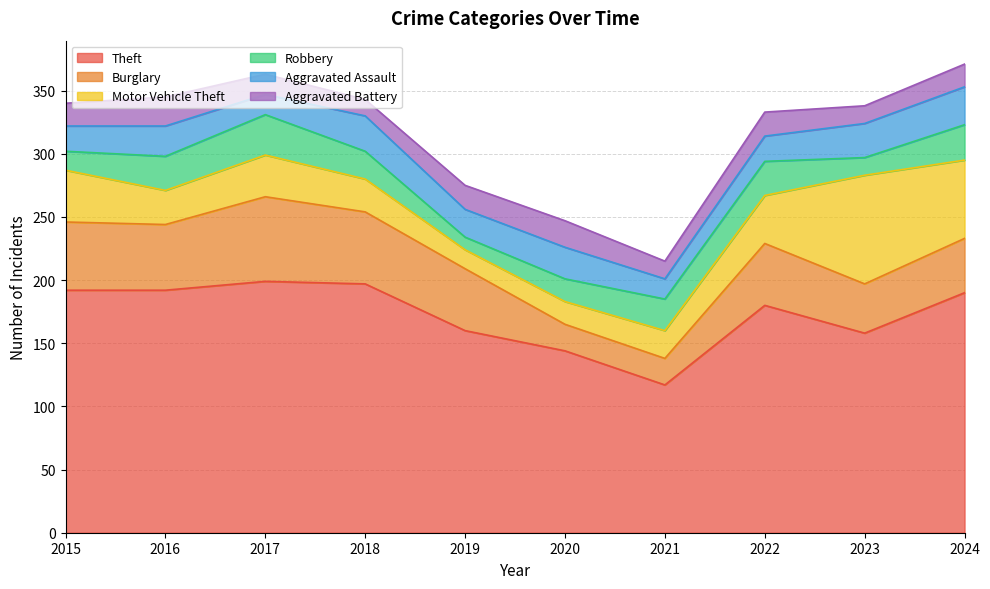

What is the smallest value displayed?

10